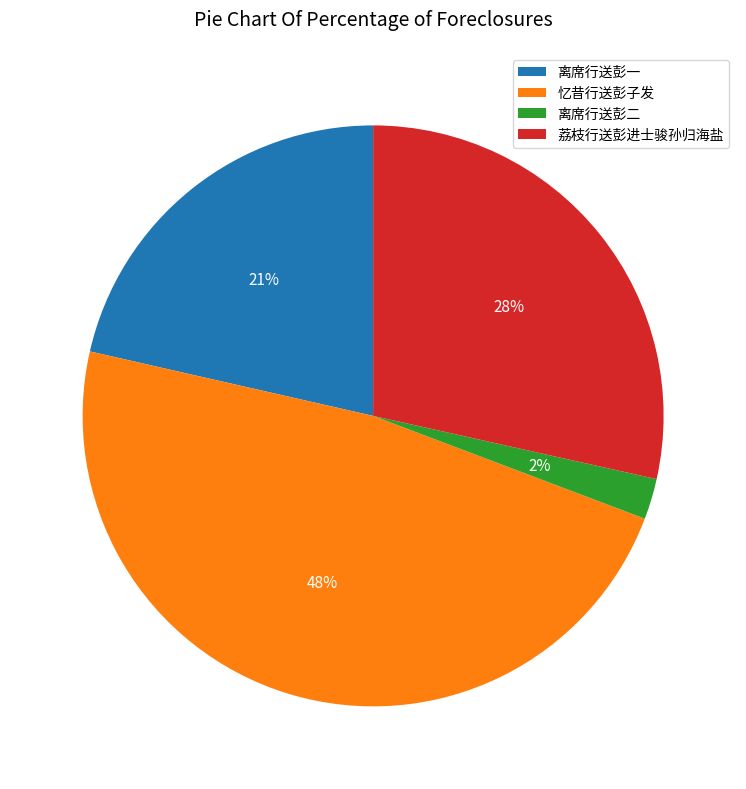

Is it true that 离席行送彭一 is 21% of the pie?

True